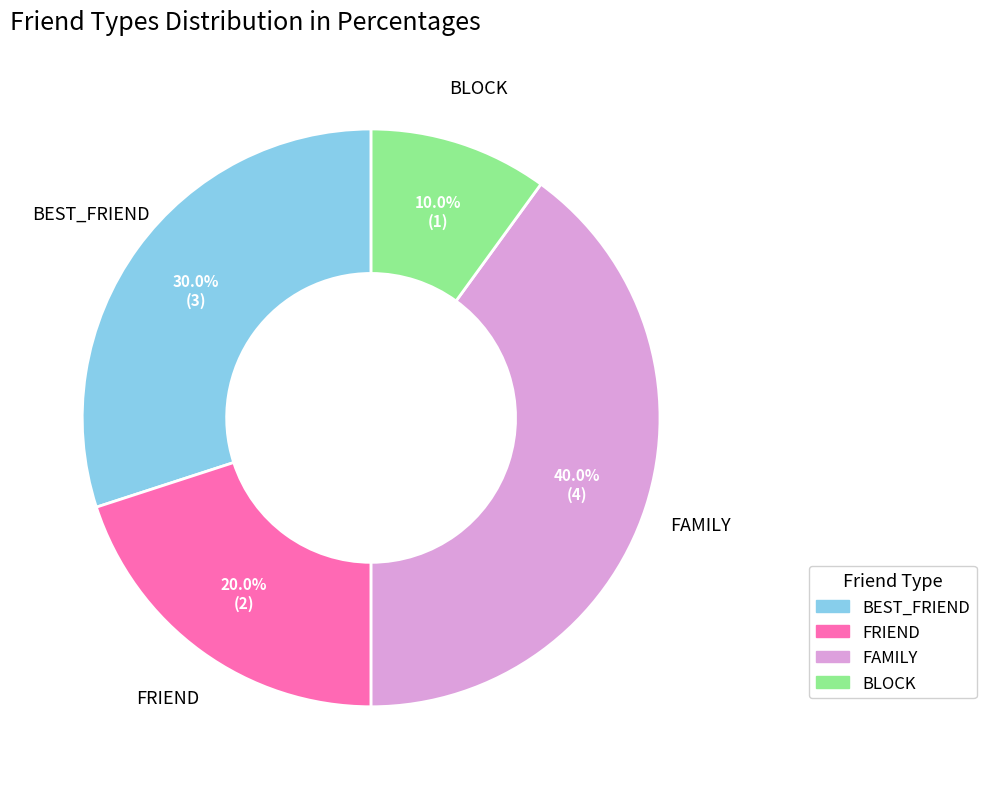

What is the ratio of the value at FRIEND to the value at FAMILY?

0.5